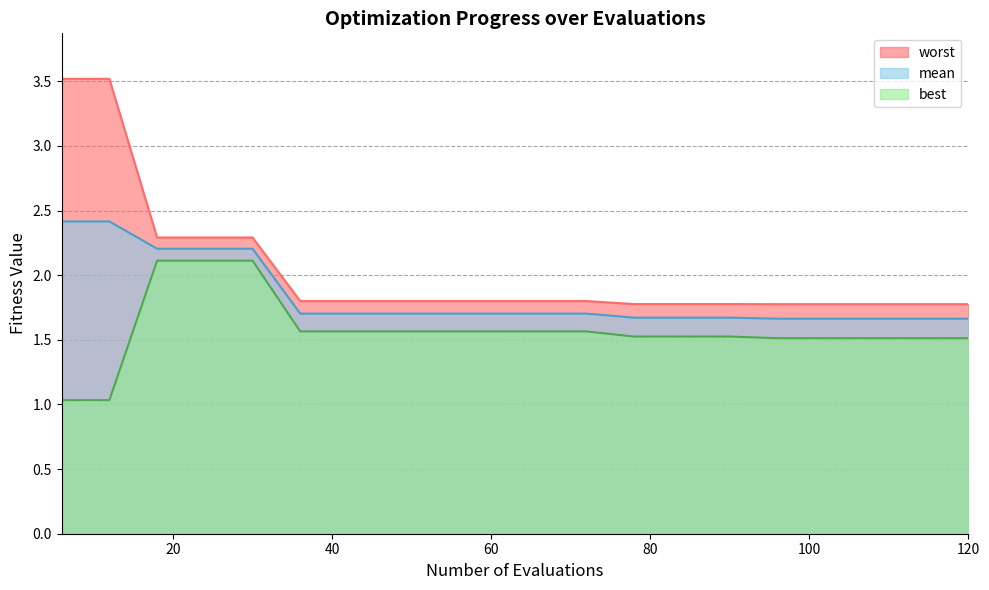

True or false: best and worst cross at least once.

False